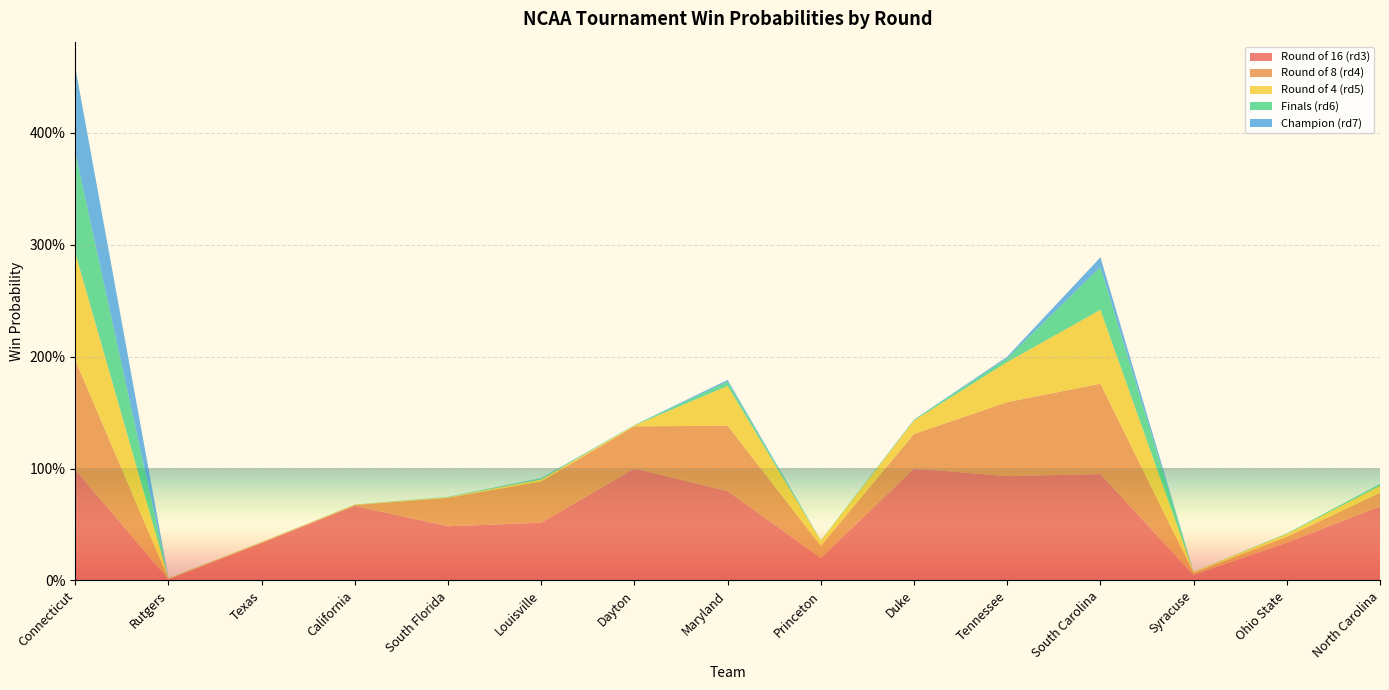

Reading left to right, extract all data points from this chart.

rd3_win: Connecticut=1.0	Rutgers=0.0	Texas=0.3	California=0.7	South Florida=0.5	Louisville=0.5	Dayton=1.0	Maryland=0.8	Princeton=0.2	Duke=1.0	Tennessee=0.9	South Carolina=1.0	Syracuse=0.0	Ohio State=0.3	North Carolina=0.7
rd4_win: Connecticut=1.0	Rutgers=0.0	Texas=0.0	California=0.0	South Florida=0.3	Louisville=0.4	Dayton=0.4	Maryland=0.6	Princeton=0.1	Duke=0.3	Tennessee=0.7	South Carolina=0.8	Syracuse=0.0	Ohio State=0.1	North Carolina=0.1
rd5_win: Connecticut=1.0	Rutgers=0.0	Texas=0.0	California=0.0	South Florida=0.0	Louisville=0.0	Dayton=0.0	Maryland=0.4	Princeton=0.0	Duke=0.1	Tennessee=0.4	South Carolina=0.7	Syracuse=0.0	Ohio State=0.0	North Carolina=0.1
rd6_win: Connecticut=0.9	Rutgers=0.0	Texas=0.0	California=0.0	South Florida=0.0	Louisville=0.0	Dayton=0.0	Maryland=0.0	Princeton=0.0	Duke=0.0	Tennessee=0.0	South Carolina=0.4	Syracuse=0.0	Ohio State=0.0	North Carolina=0.0
rd7_win: Connecticut=0.8	Rutgers=0.0	Texas=0.0	California=0.0	South Florida=0.0	Louisville=0.0	Dayton=0.0	Maryland=0.0	Princeton=0.0	Duke=0.0	Tennessee=0.0	South Carolina=0.1	Syracuse=0.0	Ohio State=0.0	North Carolina=0.0